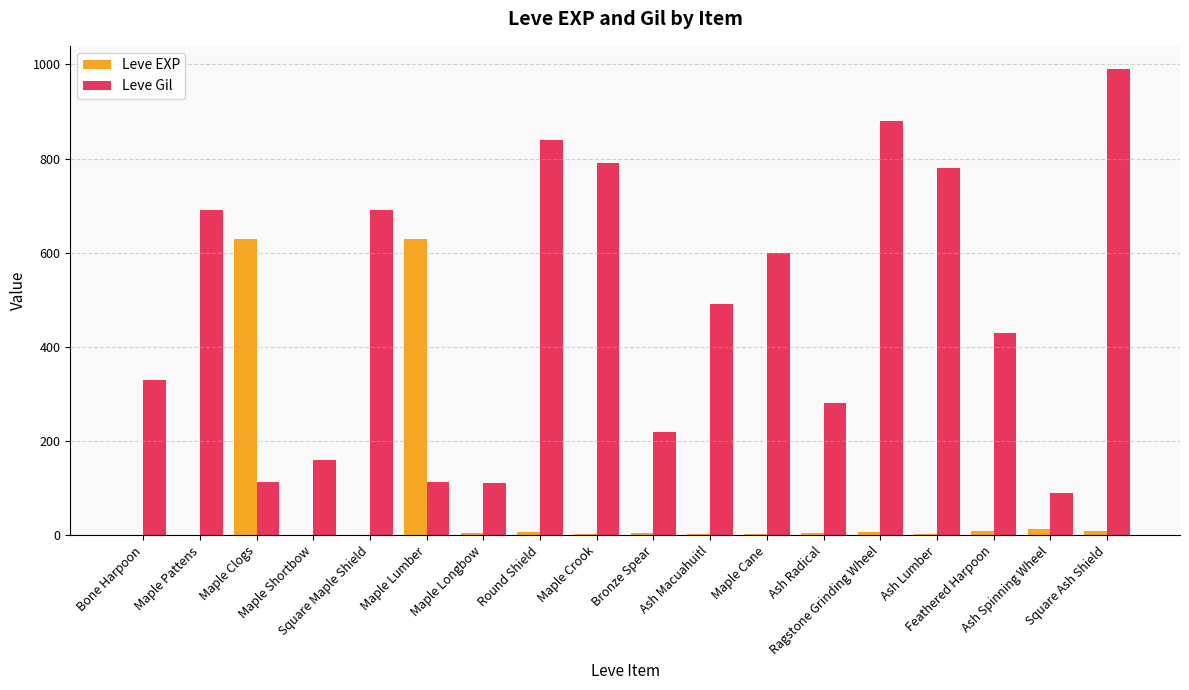

The Leve Gil series shows 600 at Maple Cane. True or false?

True